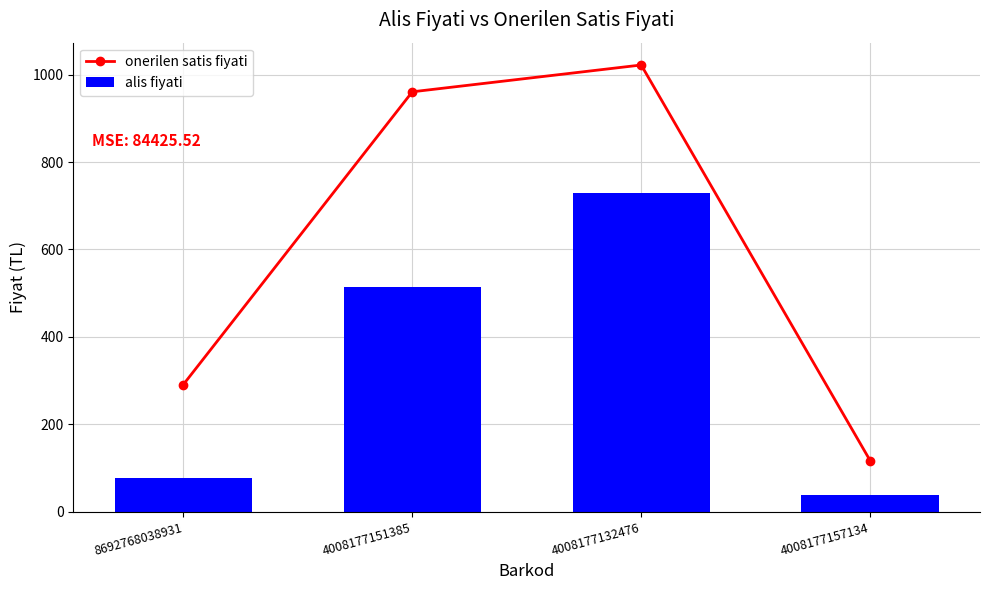

What is the average value of the alis fiyati series?

339.6